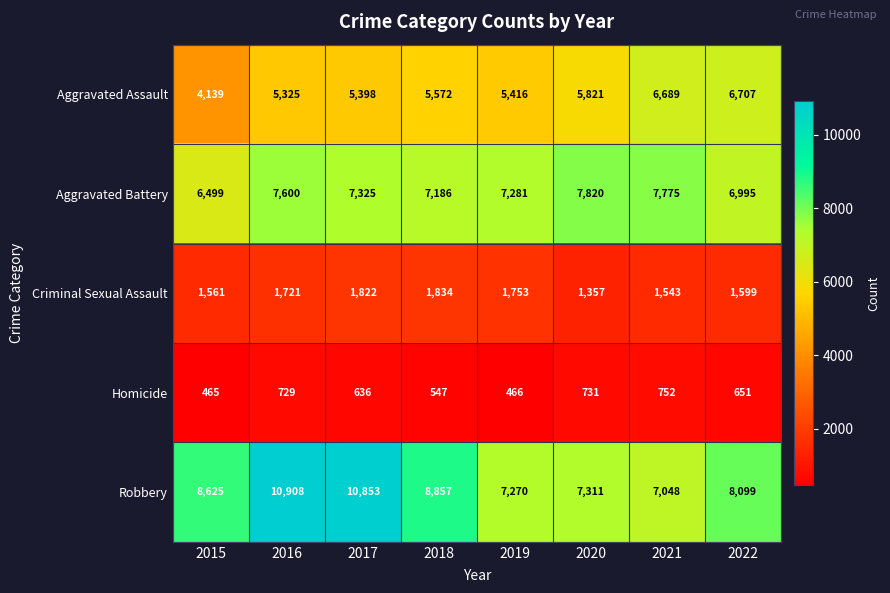

List the series in order of their peak value, highest first.

Robbery, Aggravated Battery, Aggravated Assault, Criminal Sexual Assault, Homicide